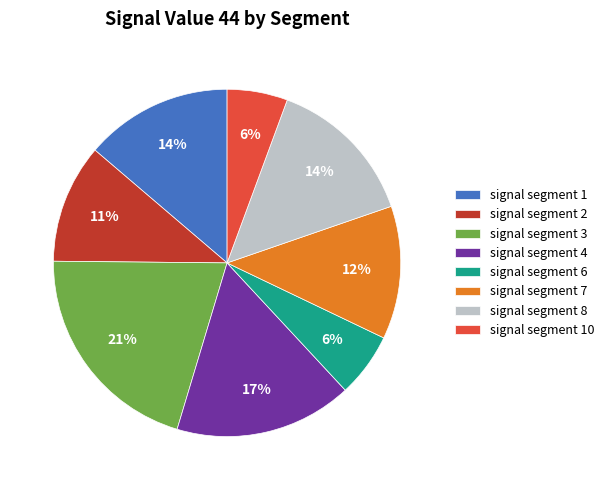

Count the number of slices in the pie.

8